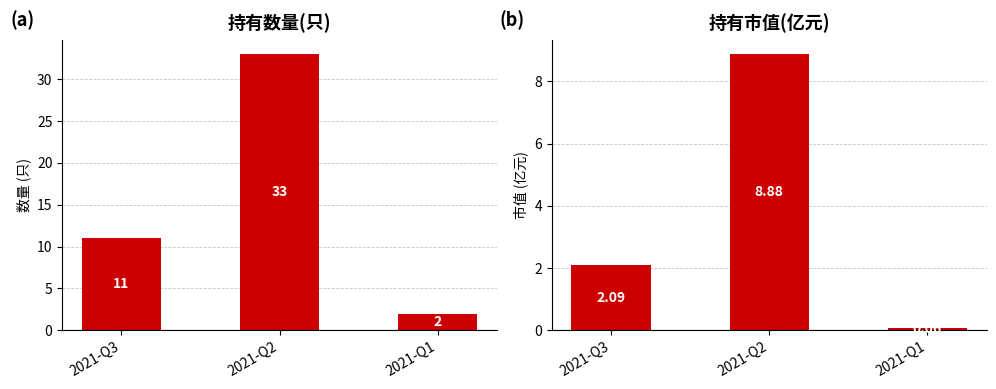

How many groups of bars are there?

3